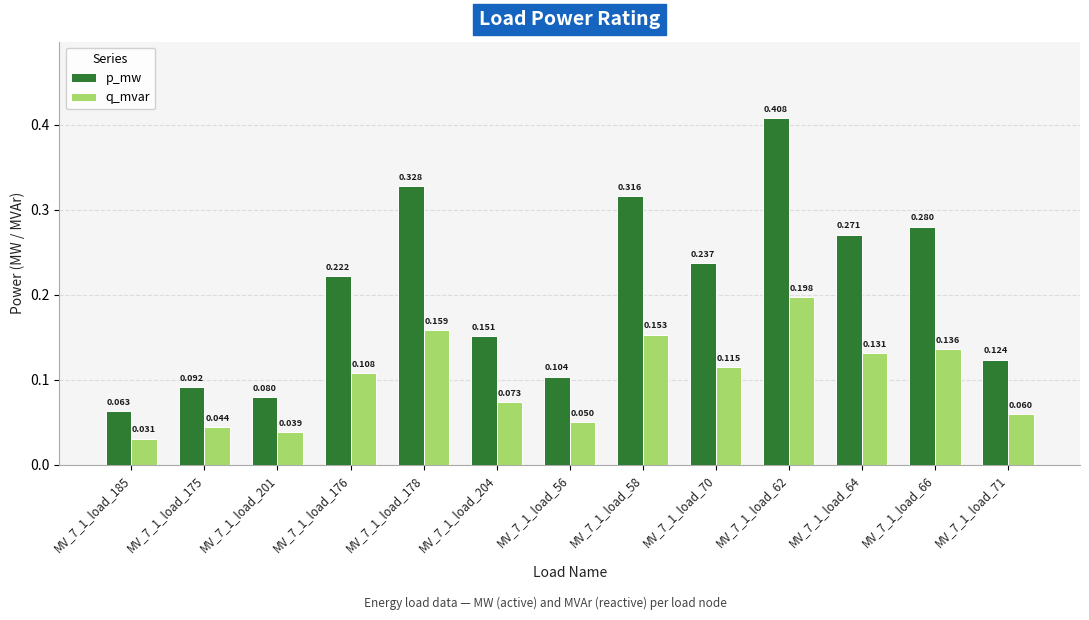

Which series has the largest total across all categories?

p_mw